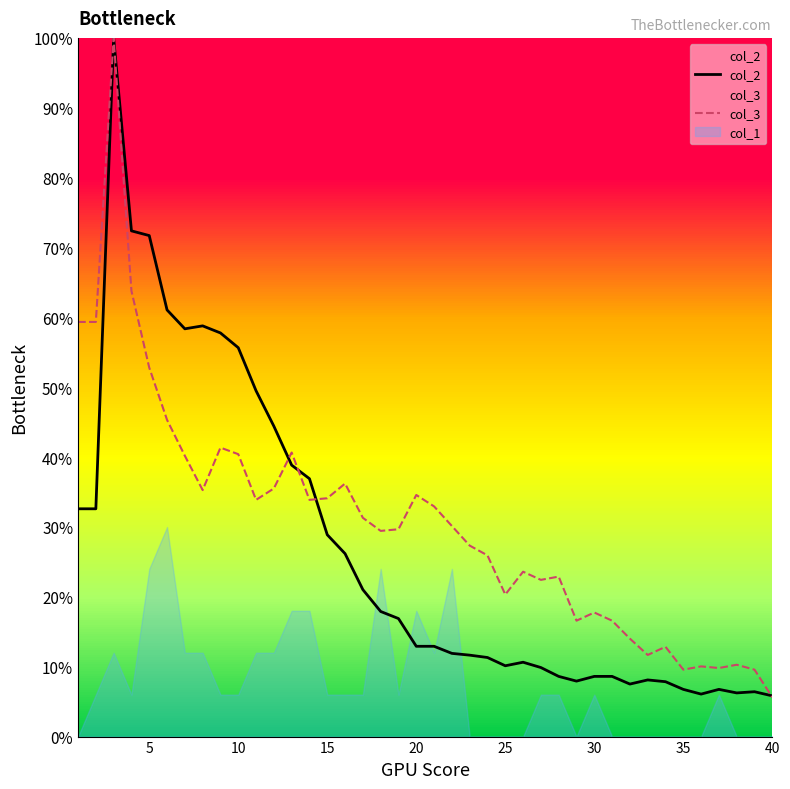

Rank the series at 5 from highest to lowest value.

col_2, col_3, col_1